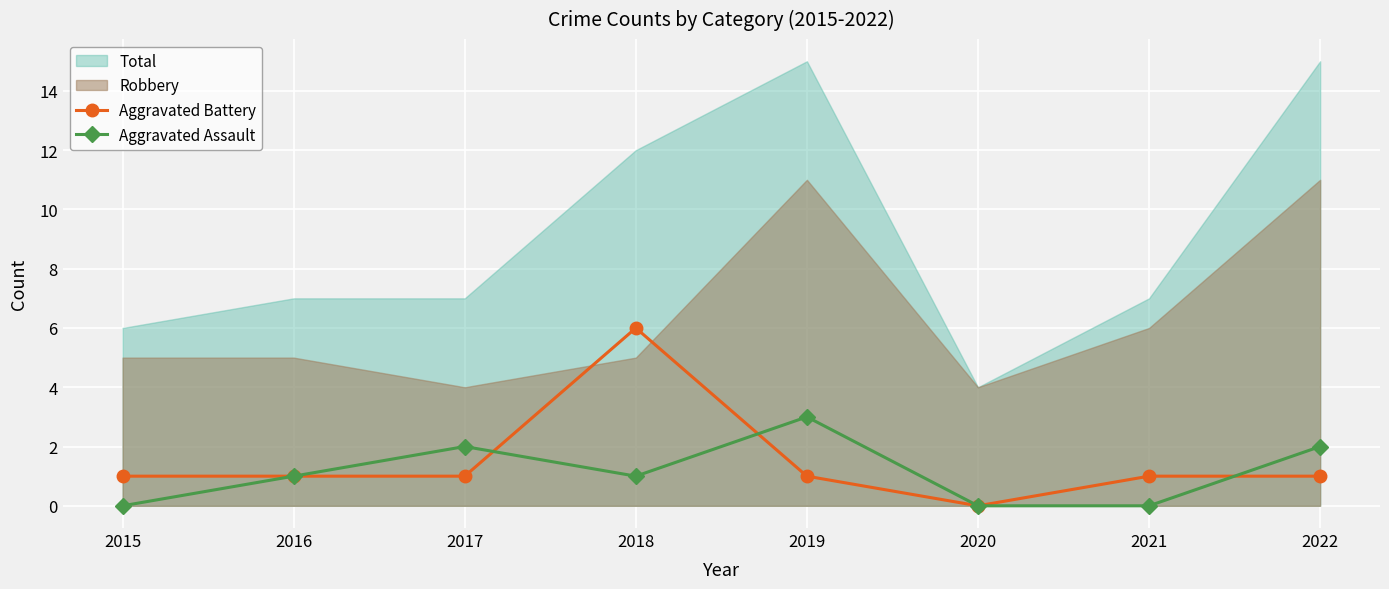

At which label does Aggravated Assault reach its peak?

2019